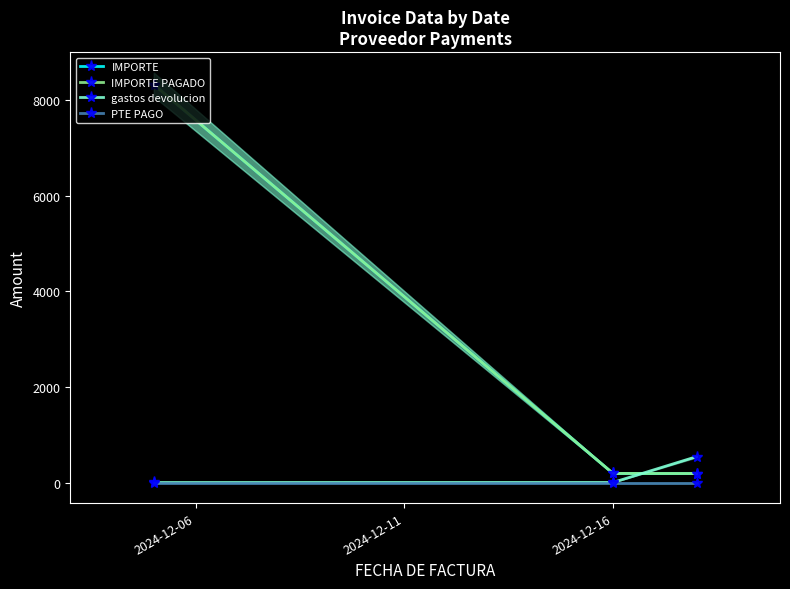

What is the lowest value of the gastos devolucion series?

2